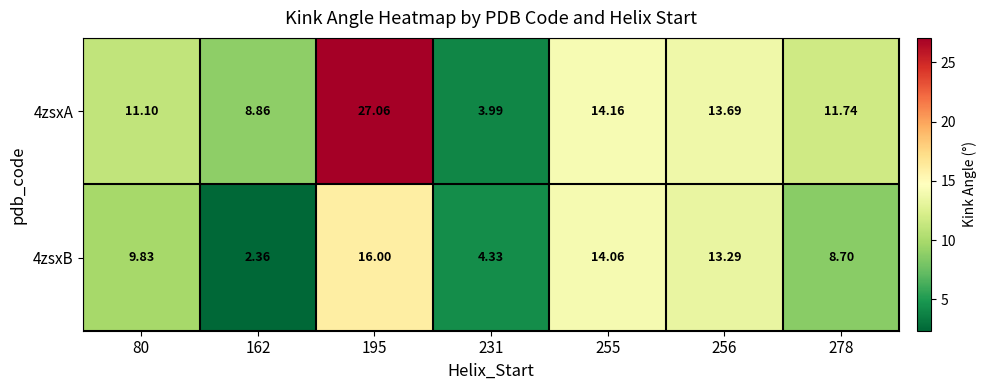

At which category does the chart reach its peak across all series?

195